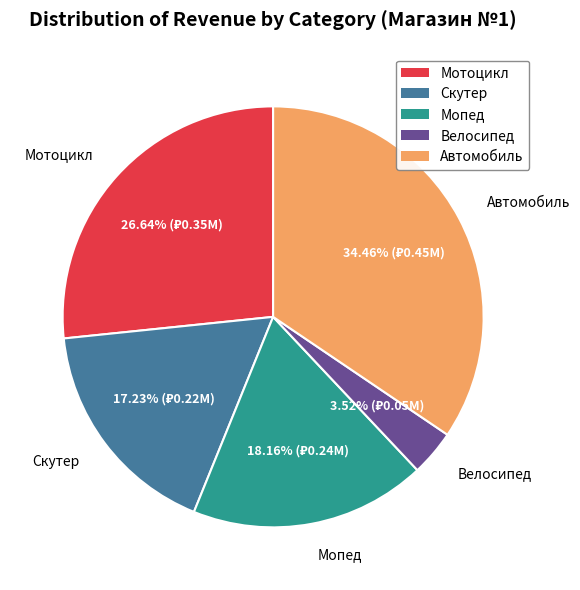

Is it true that Мопед is 30% of the pie?

False